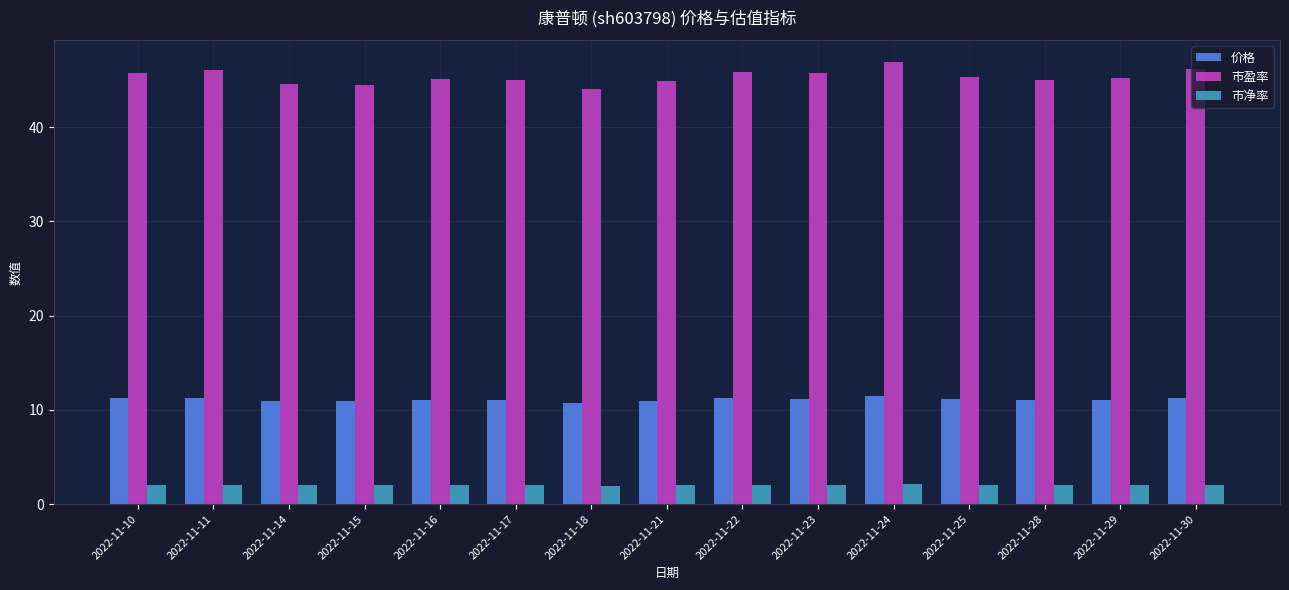

How many bars are there in total?

45